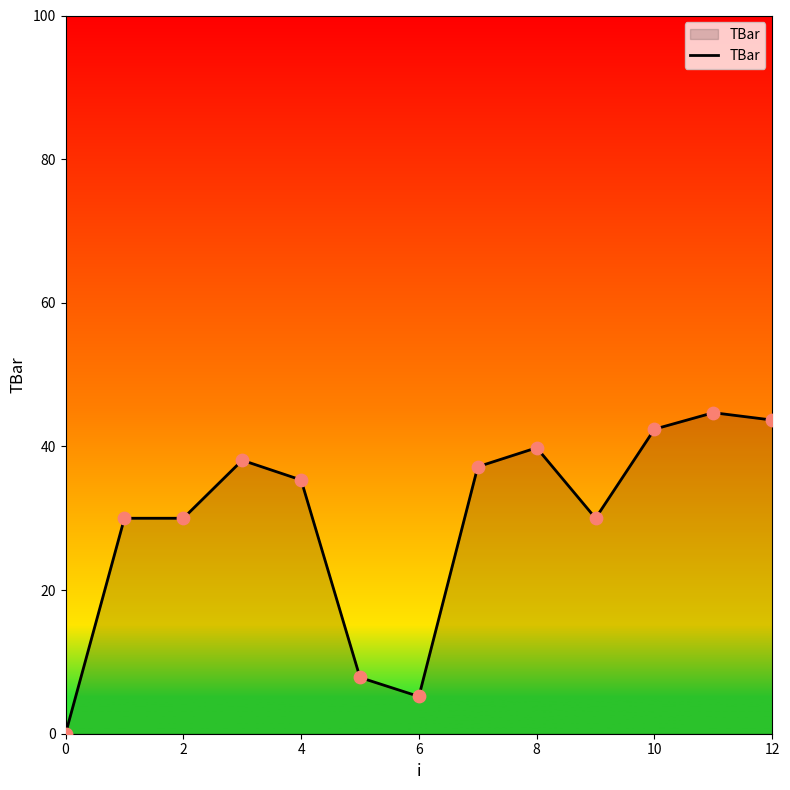

What is the difference between the maximum and minimum values?

44.7